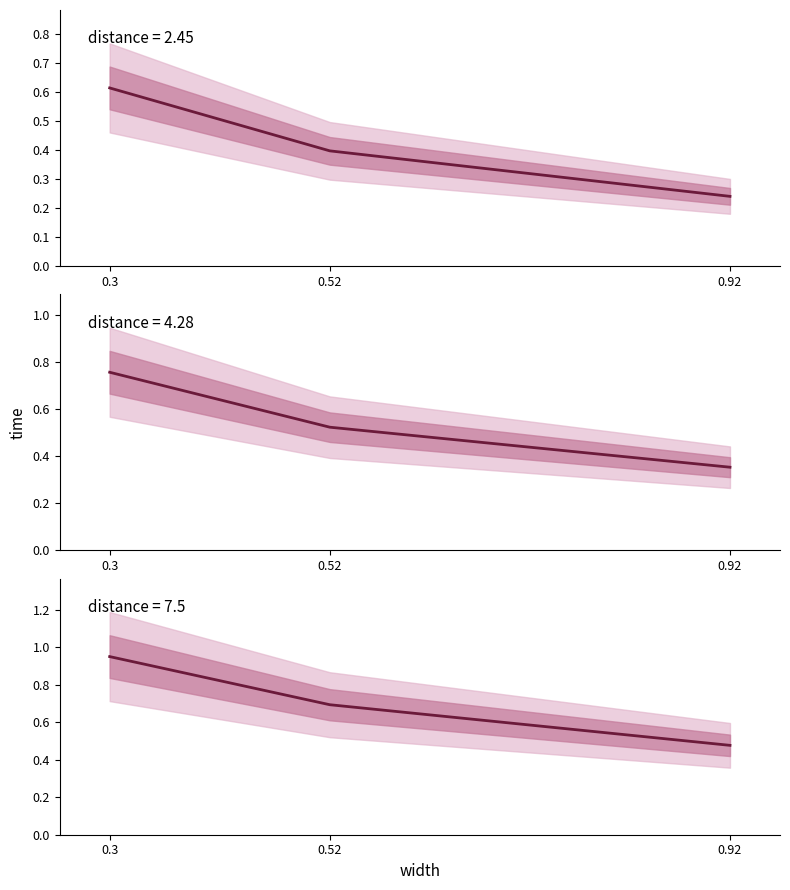

What is the approximate value of time at 0.3?

0.6